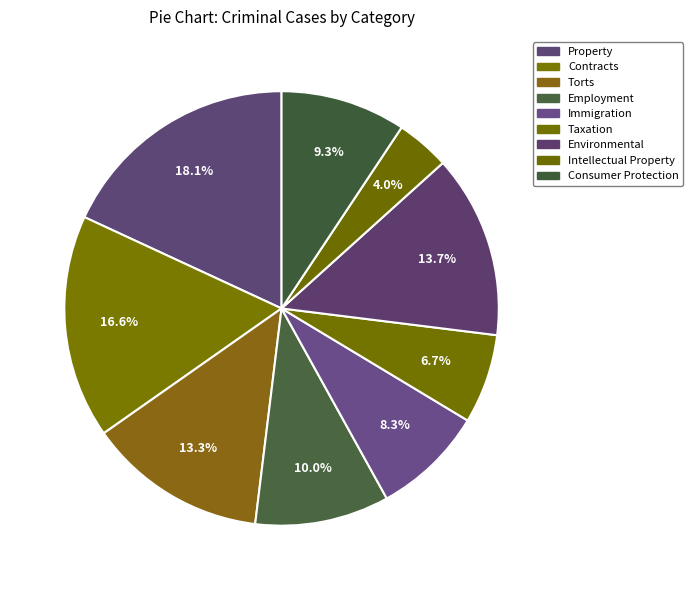

Does Property account for over 50% of the chart?

No